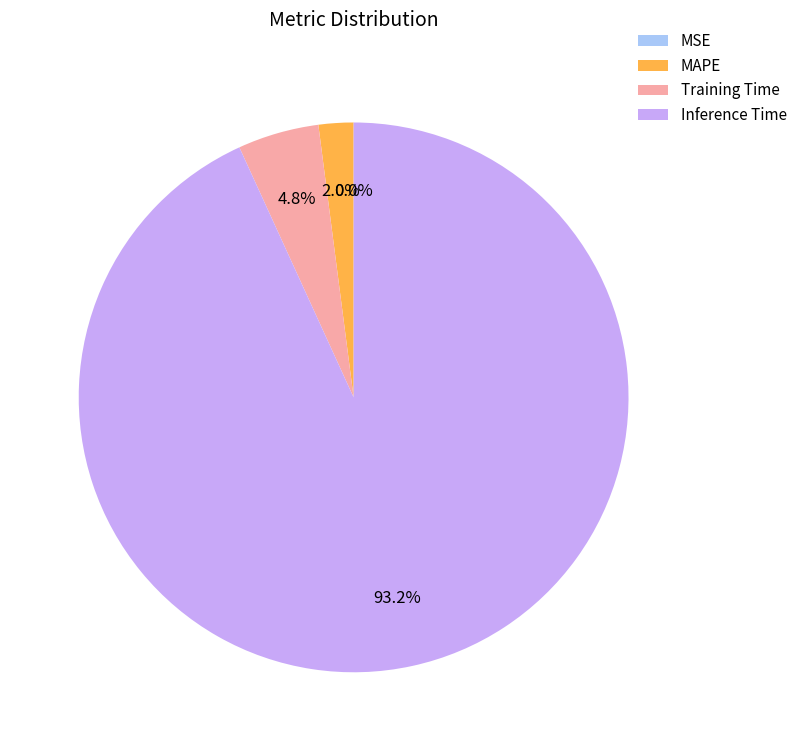

What percentage is the MAPE slice, to the nearest percent?

2%